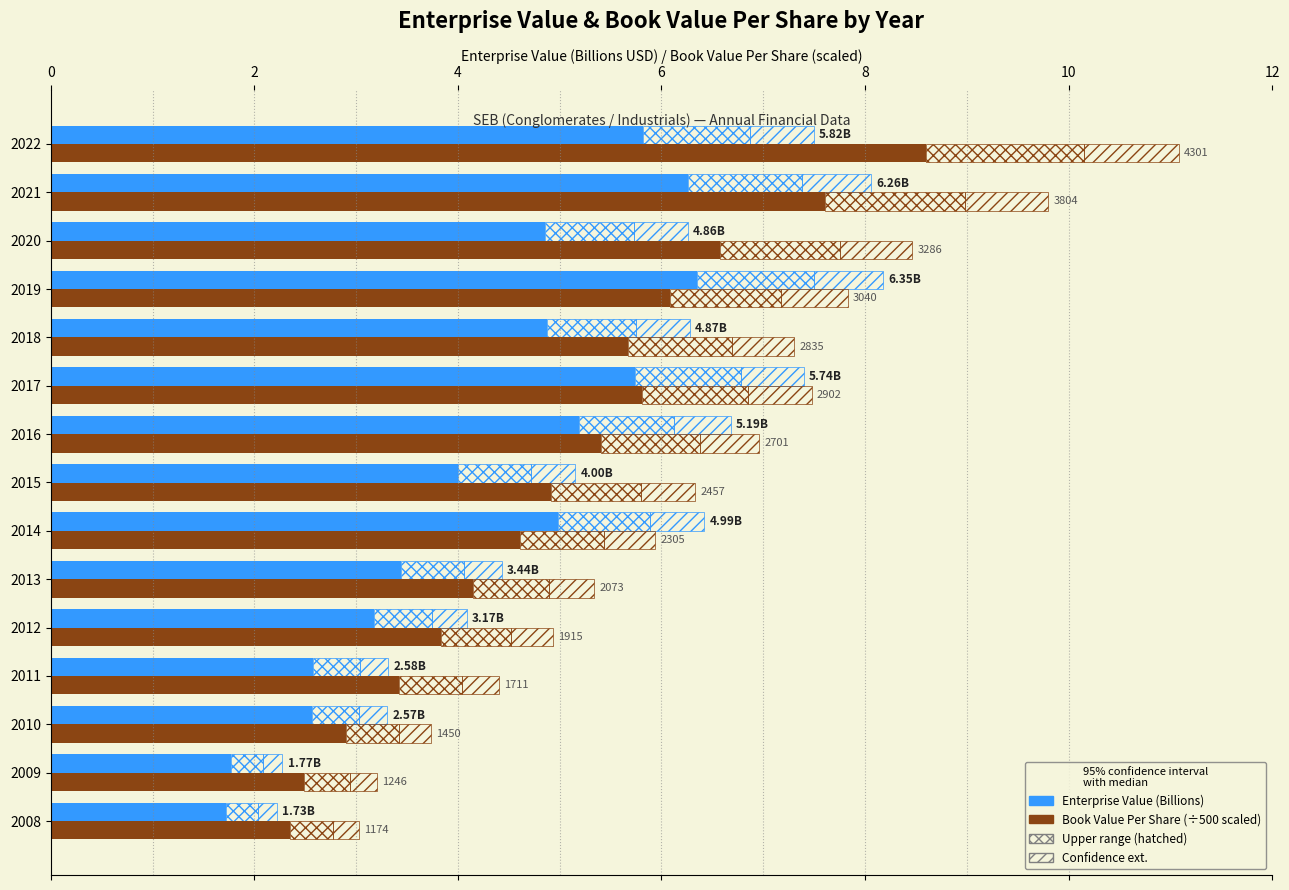

What is the total value across all series at 2010?

7.0